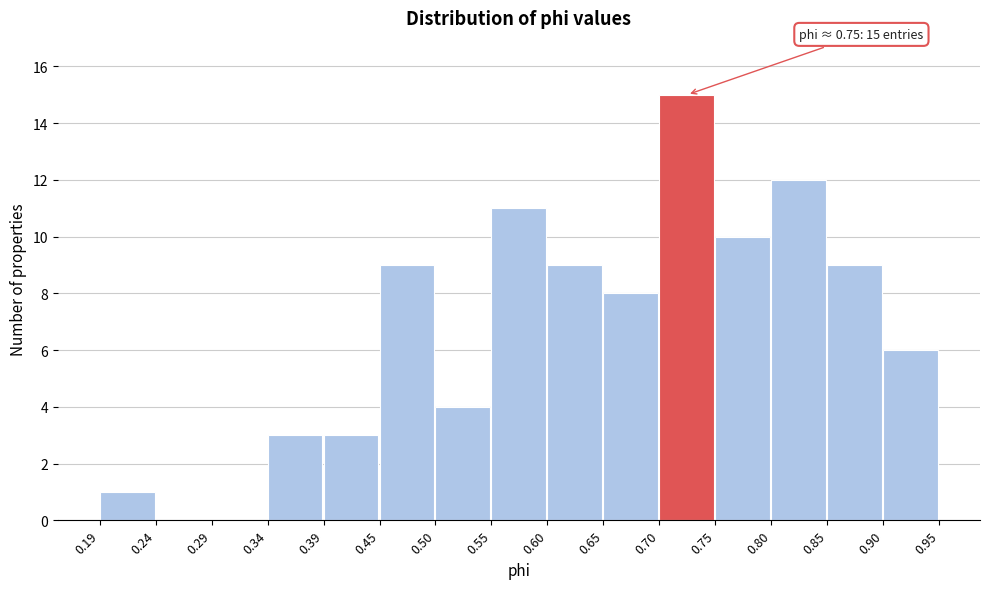

Over which range of the x-axis is the bar tallest?

0.70 to 0.75